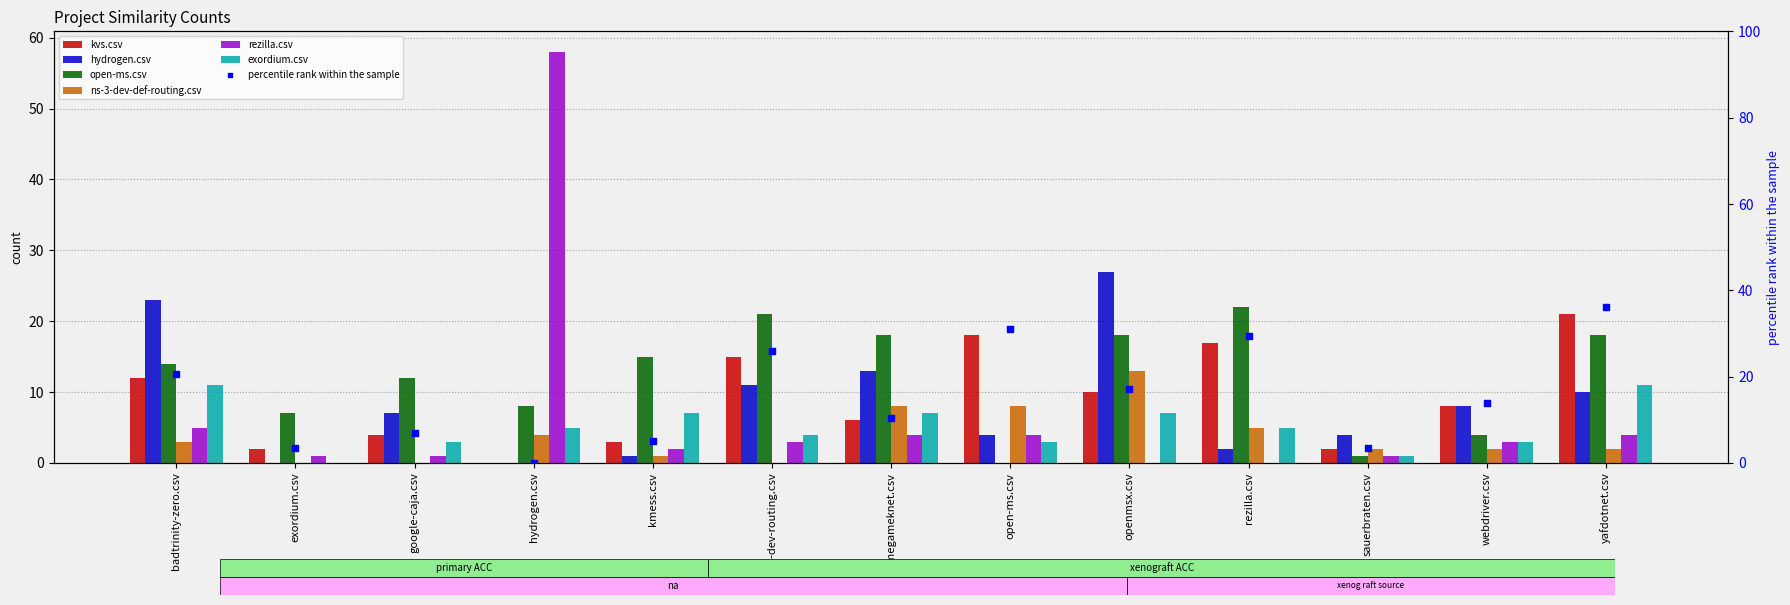

Which series reaches the minimum Y coordinate?

kvs.csv